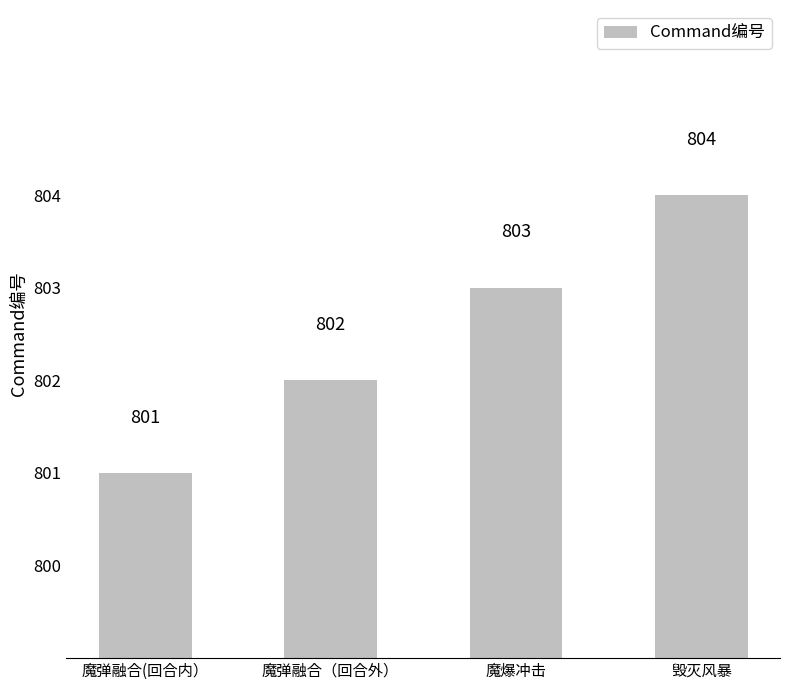

What is the ratio of the value at 魔爆冲击 to the value at 毁灭风暴?

1.0